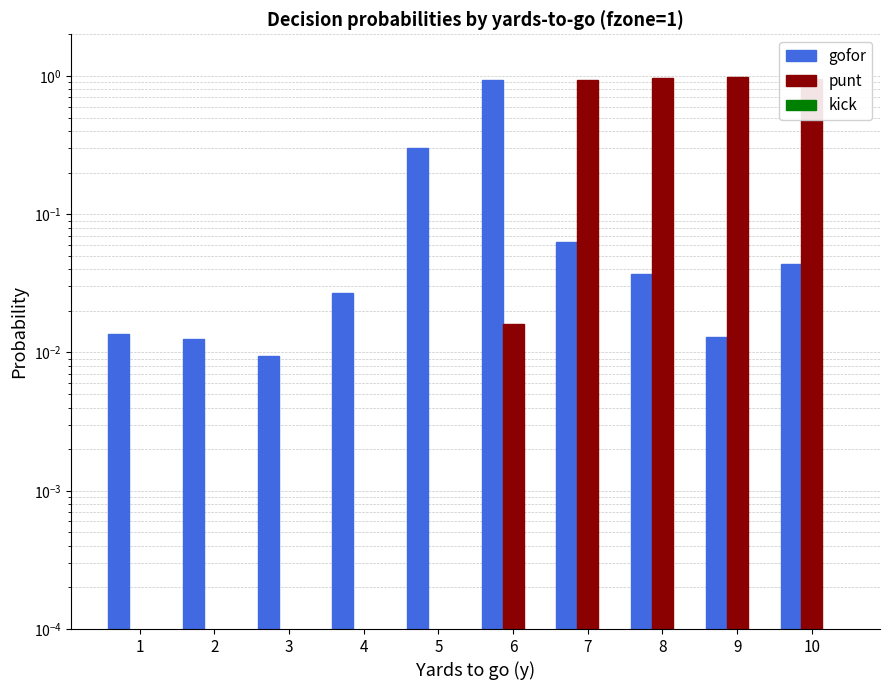

The punt series shows 0.0 at 5. True or false?

True